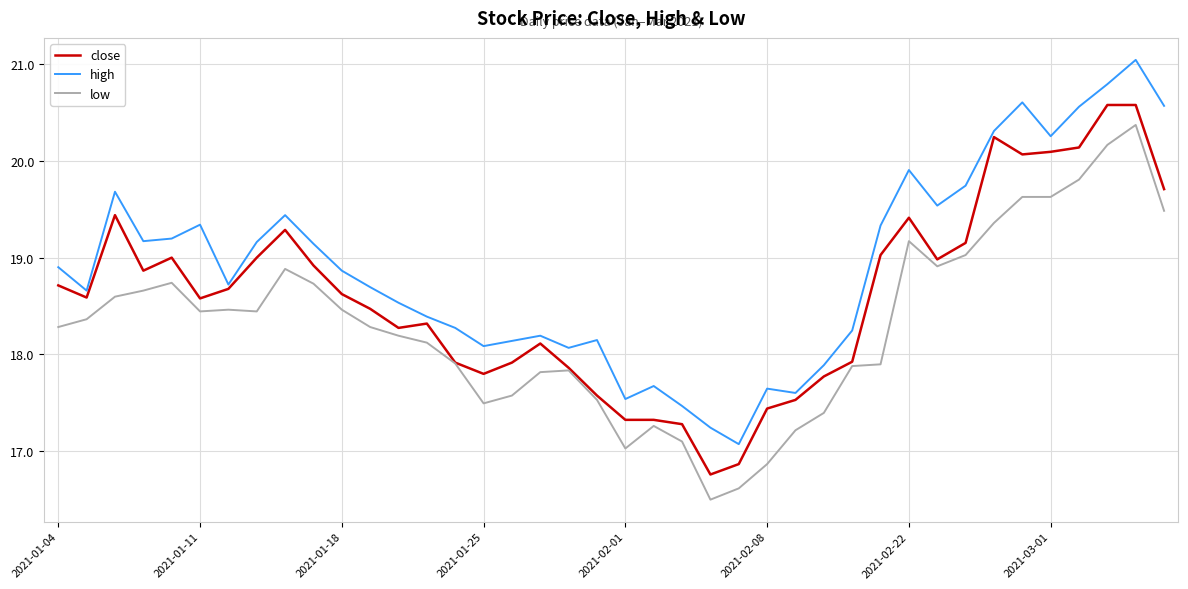

Count the number of categories in the chart.

40